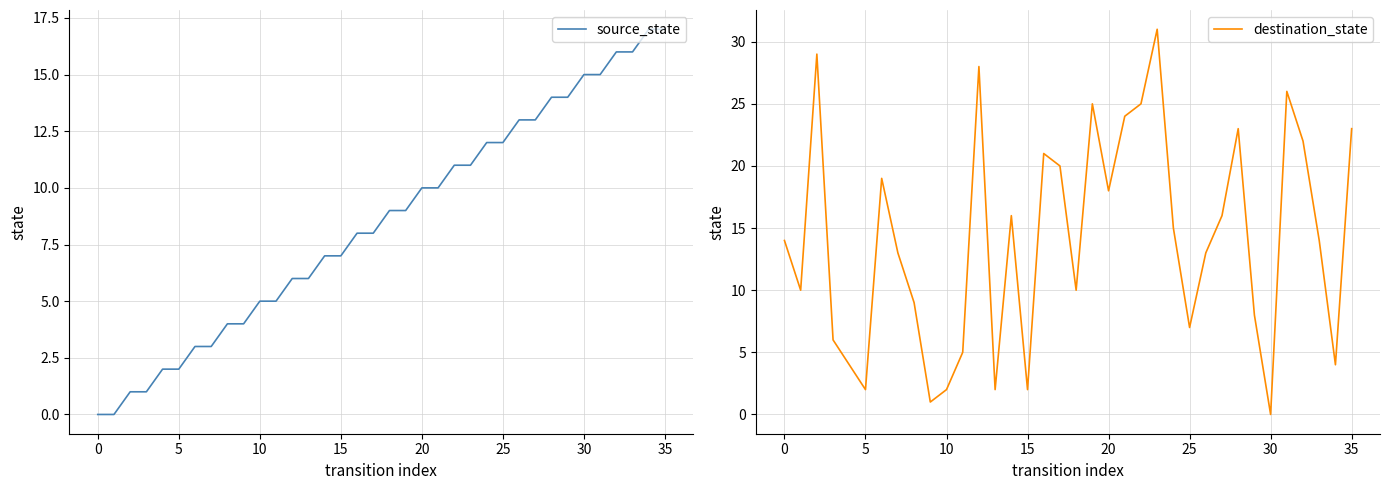

What is the total value across all series at 18?

19